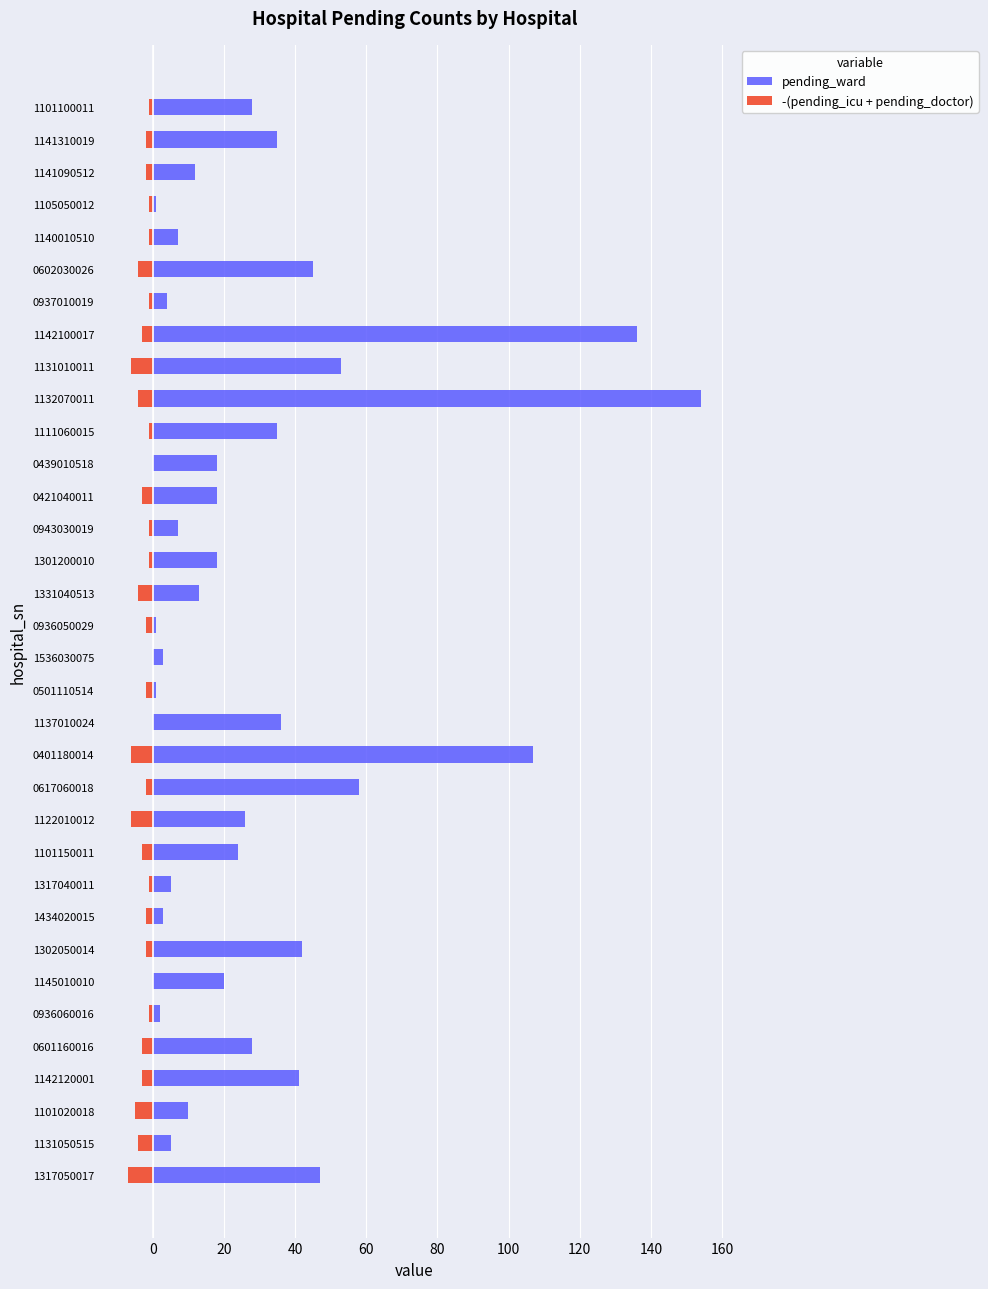

How many data points in pending_ward are less than 20?

17